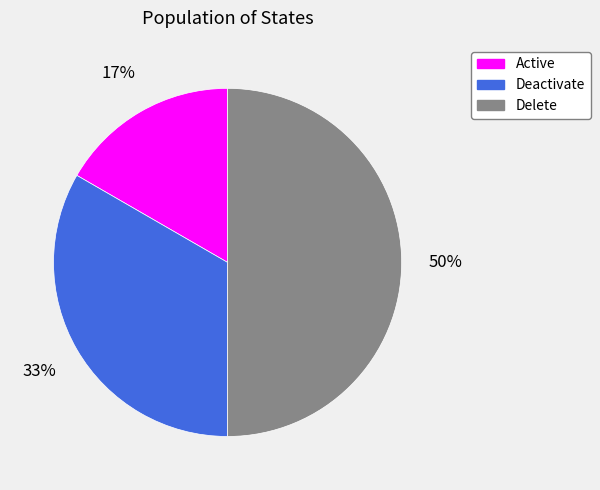

Does Deactivate account for over 50% of the chart?

No